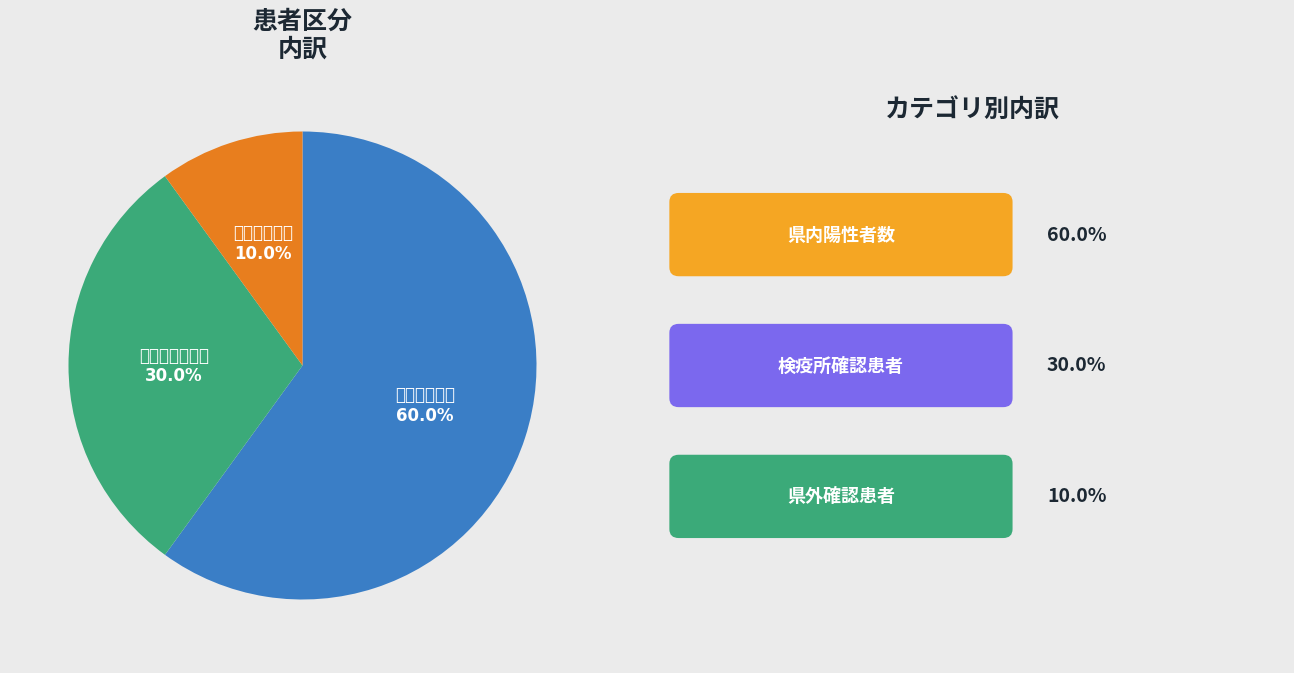

Is there a majority slice in this chart?

Yes